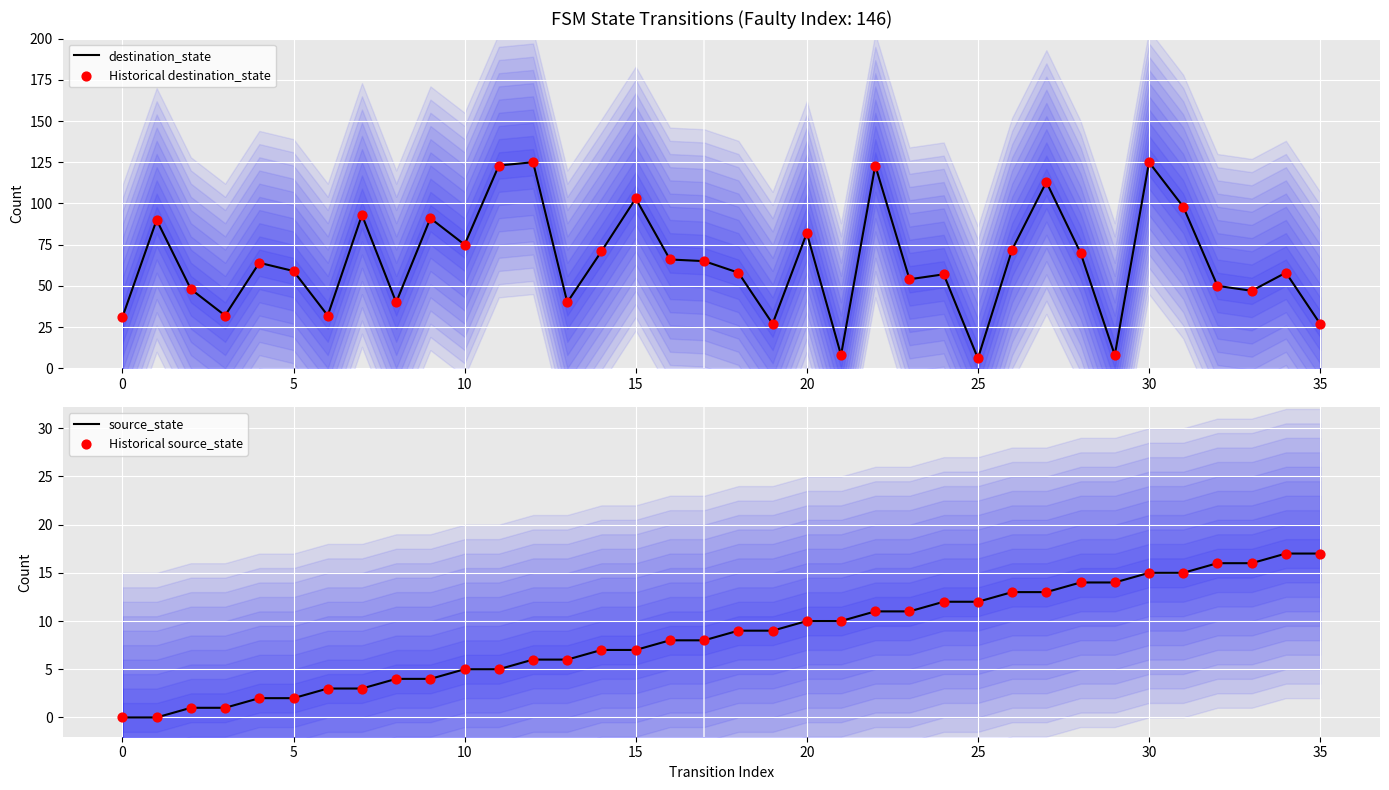

Which series has the largest total across all categories?

destination_state